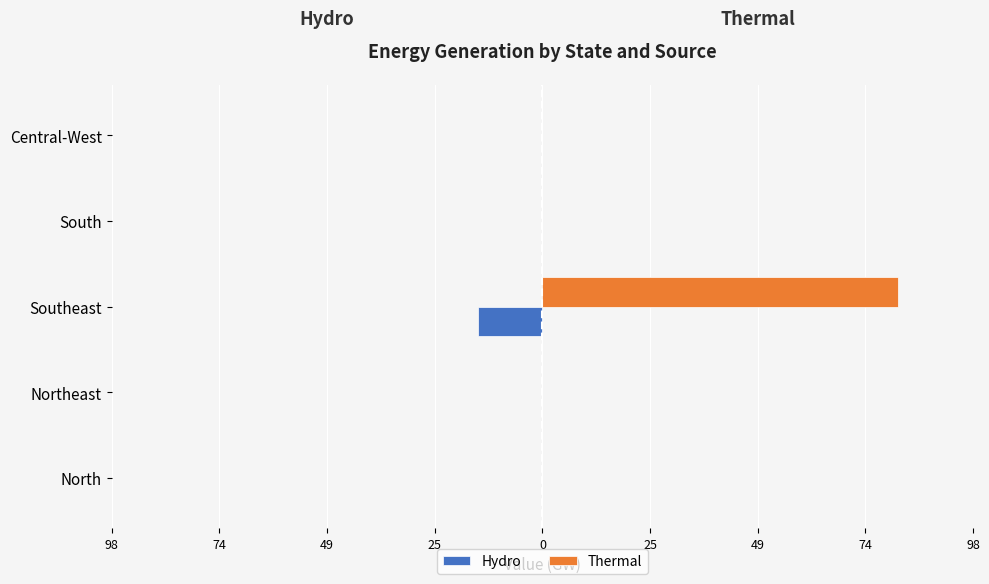

Rank the series by their maximum value, from lowest to highest.

Hydro, Thermal